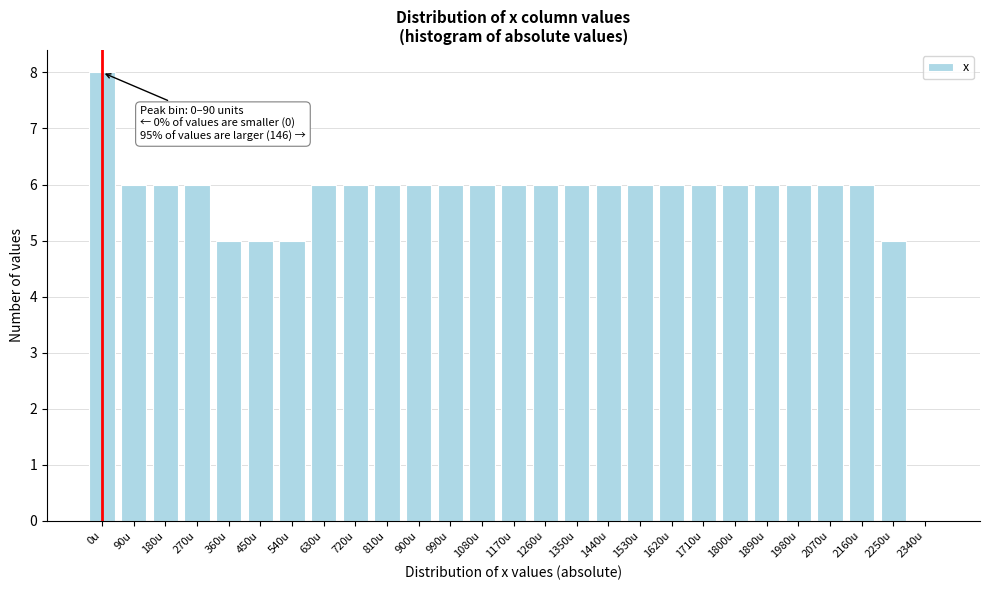

Reading left to right, extract all data points from this chart.

0u=8	90u=6	180u=6	270u=6	360u=5	450u=5	540u=5	630u=6	720u=6	810u=6	900u=6	990u=6	1080u=6	1170u=6	1260u=6	1350u=6	1440u=6	1530u=6	1620u=6	1710u=6	1800u=6	1890u=6	1980u=6	2070u=6	2160u=6	2250u=5	2340u=0